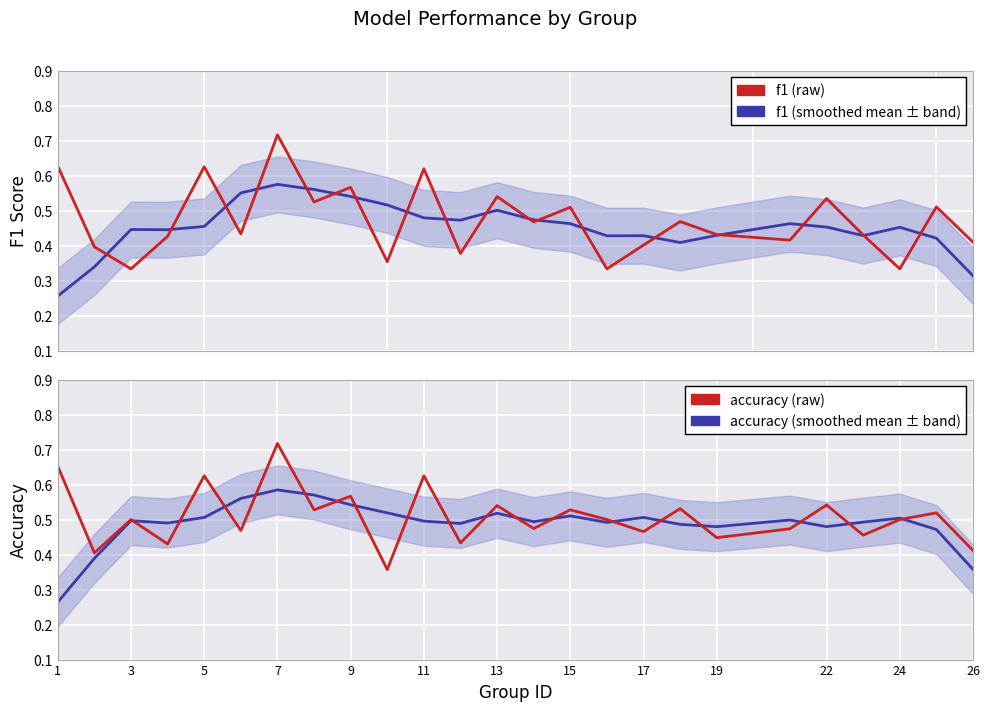

What is the sum of the f1 values at 11 and 22?

1.1